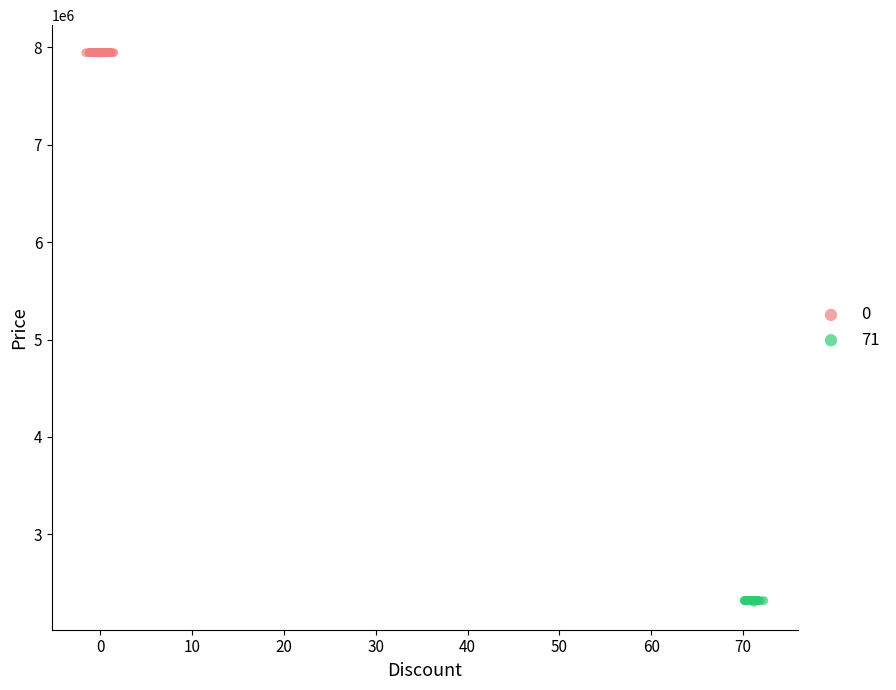

Which series contains the lowest Y value?

71